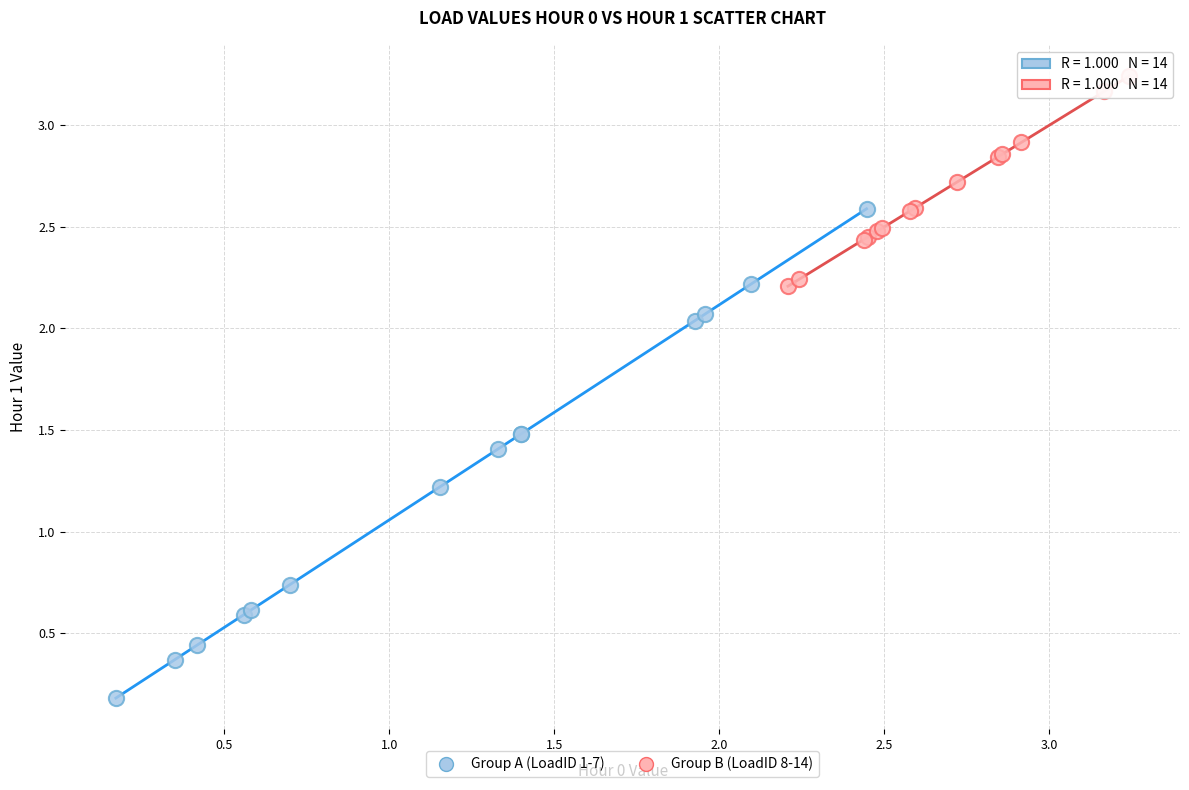

Which series contains the lowest Y value?

Group A (LoadID 1-7)